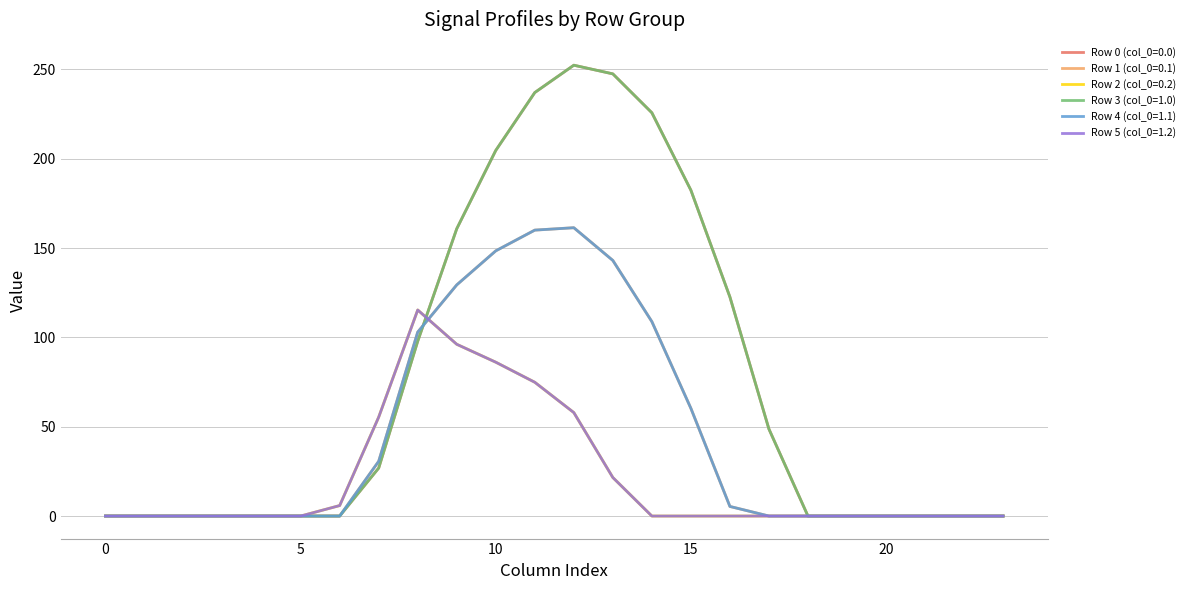

Which series has the largest total across all categories?

Row 0 (col_0=0.0)